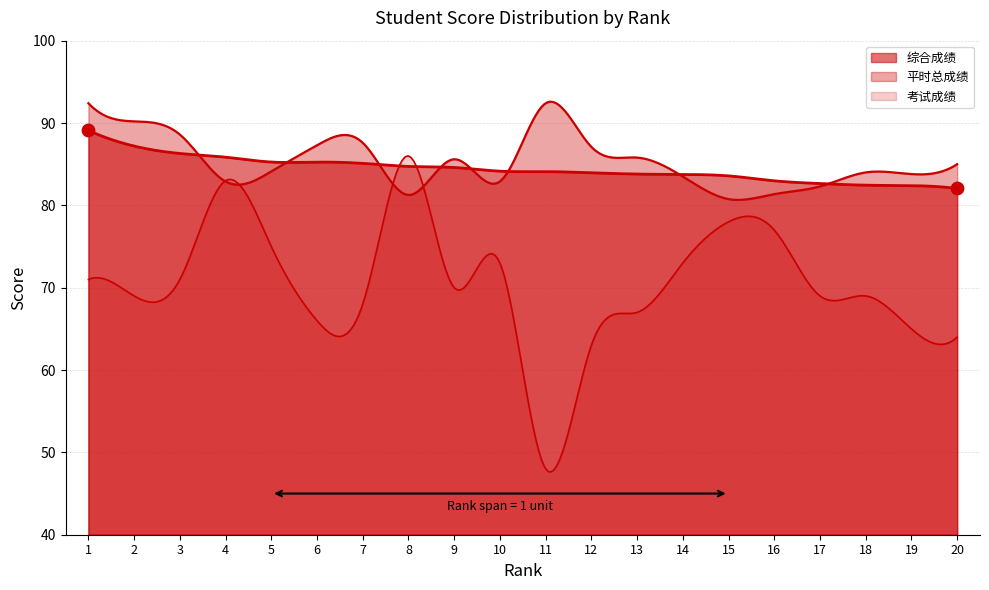

Which series has the largest Y range (max minus min)?

考试成绩